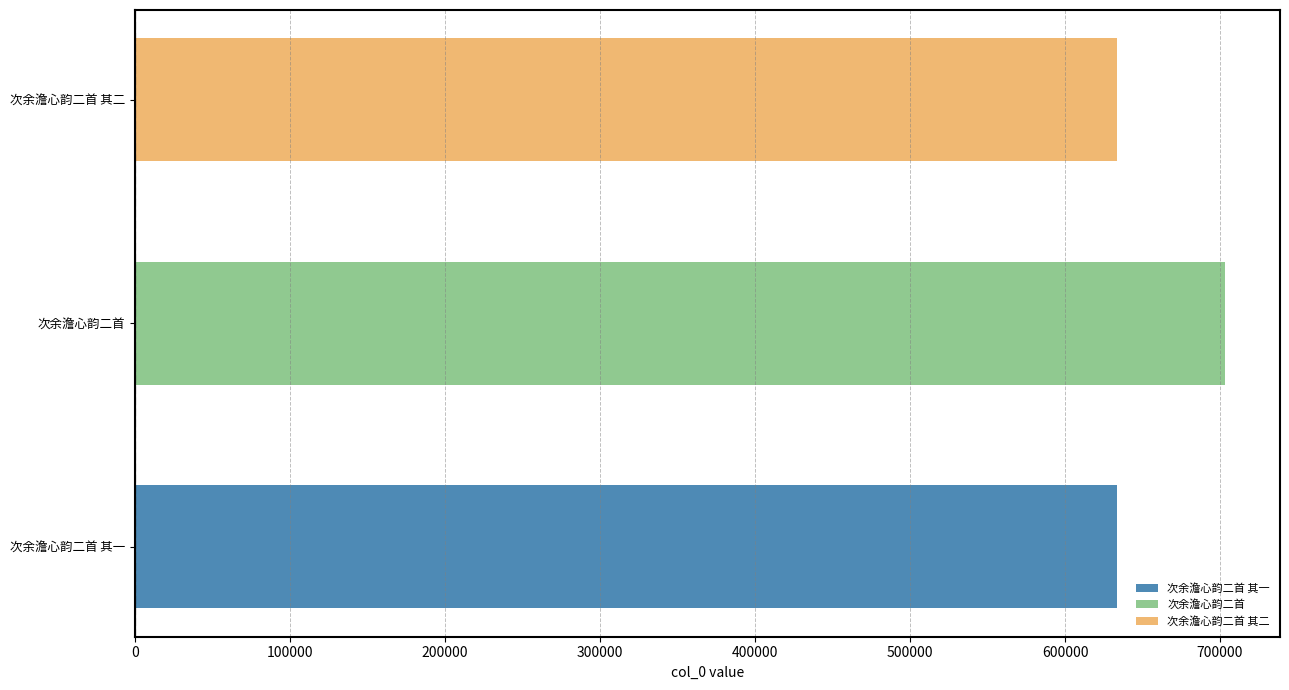

The chart shows a value of 633393 at 次余澹心韵二首 其一. True or false?

True